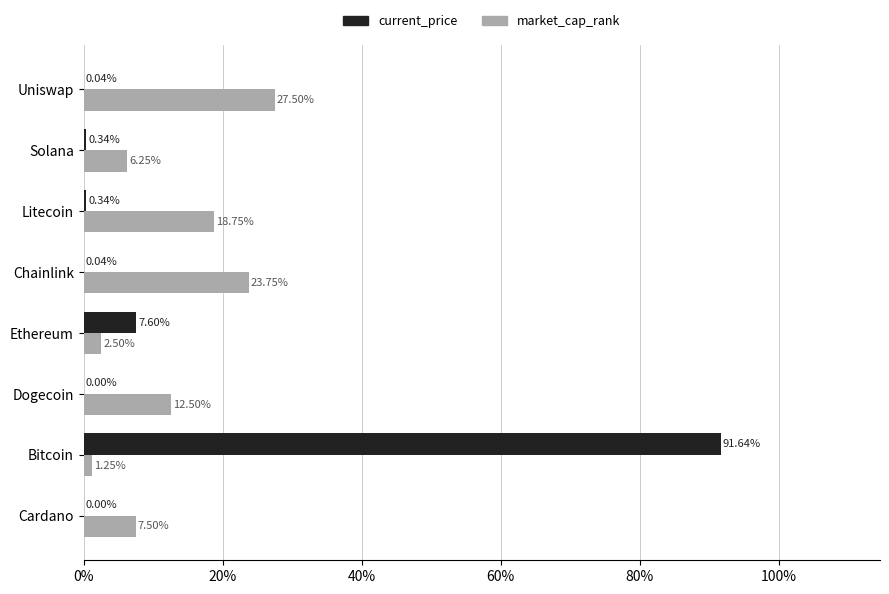

What is the sum of the current_price values at Uniswap and Ethereum?

7.6